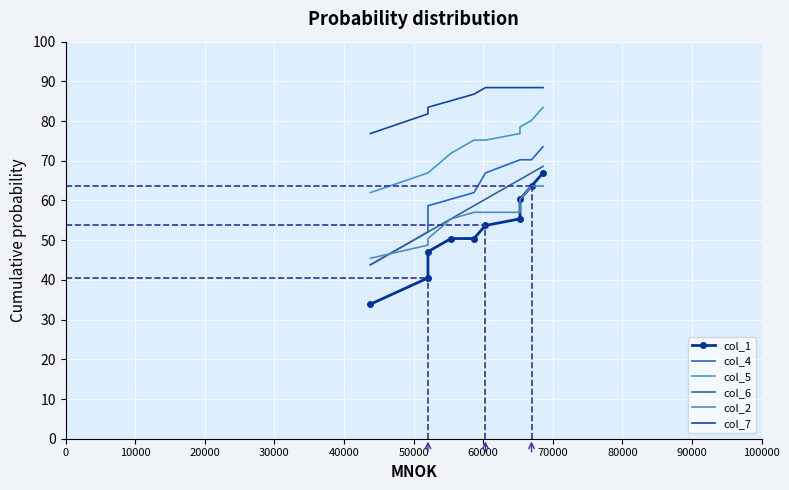

Which series has the largest total across all categories?

col_7